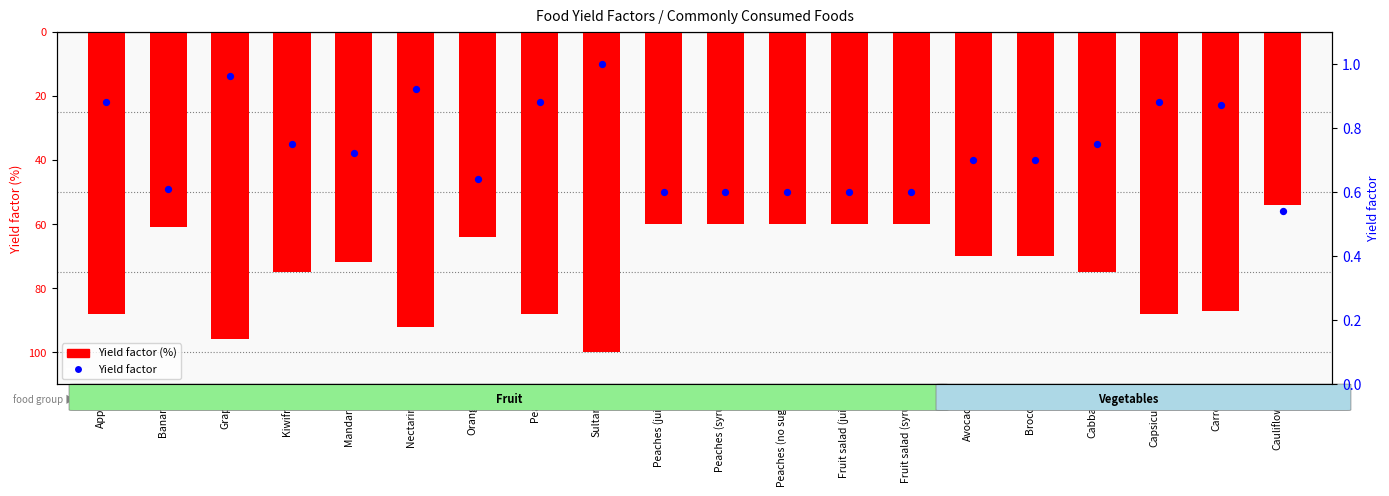

At how many categories does at least one series exceed -38?

20